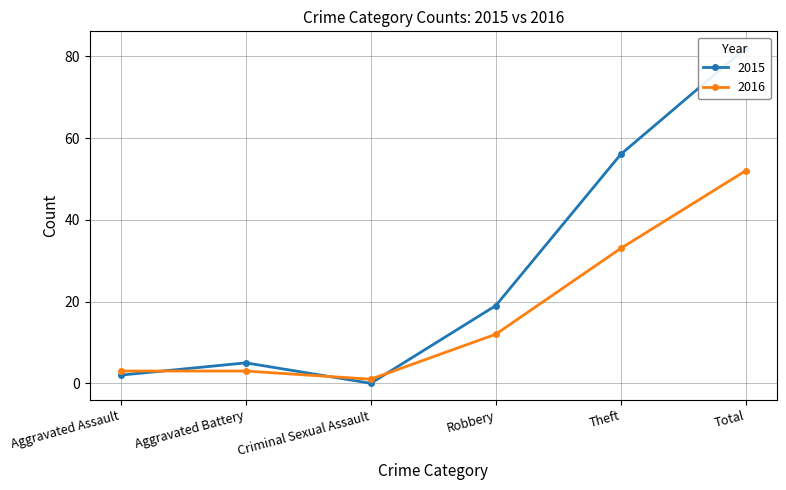

What is the label of the 3rd point from the right?

Robbery